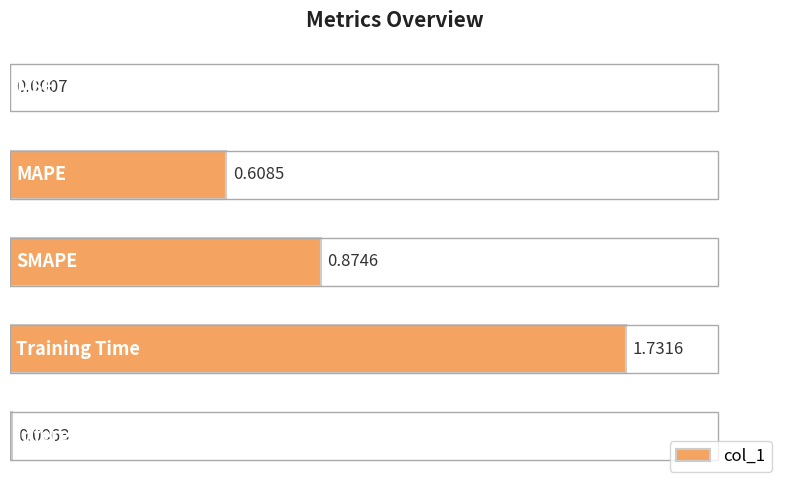

How many bars are there in total?

5